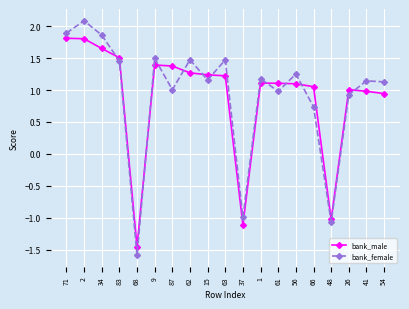

True or false: bank_female has more than 1 interior local peaks.

True